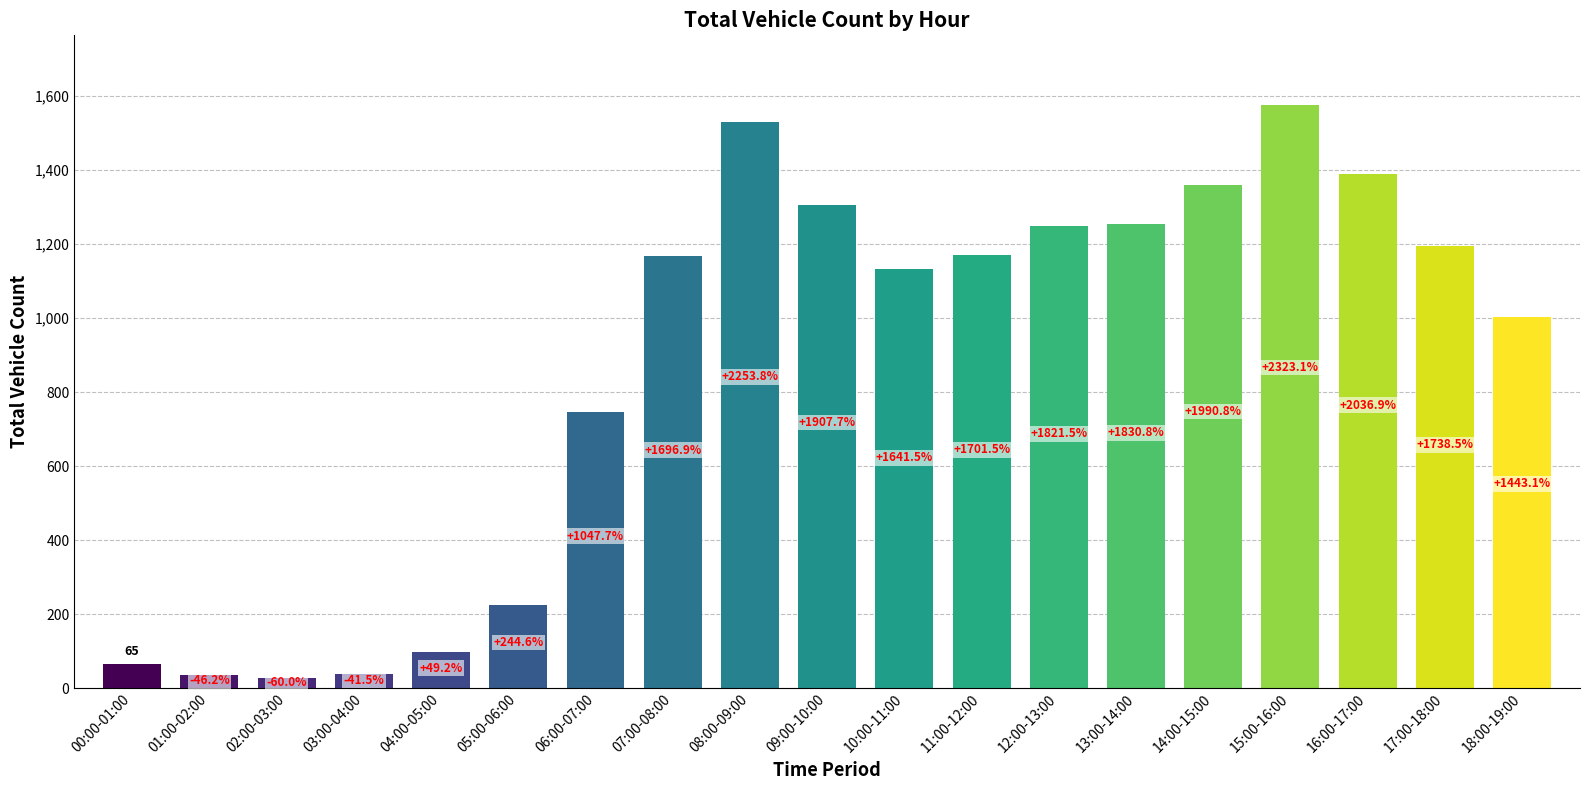

How many bars are there in total?

19